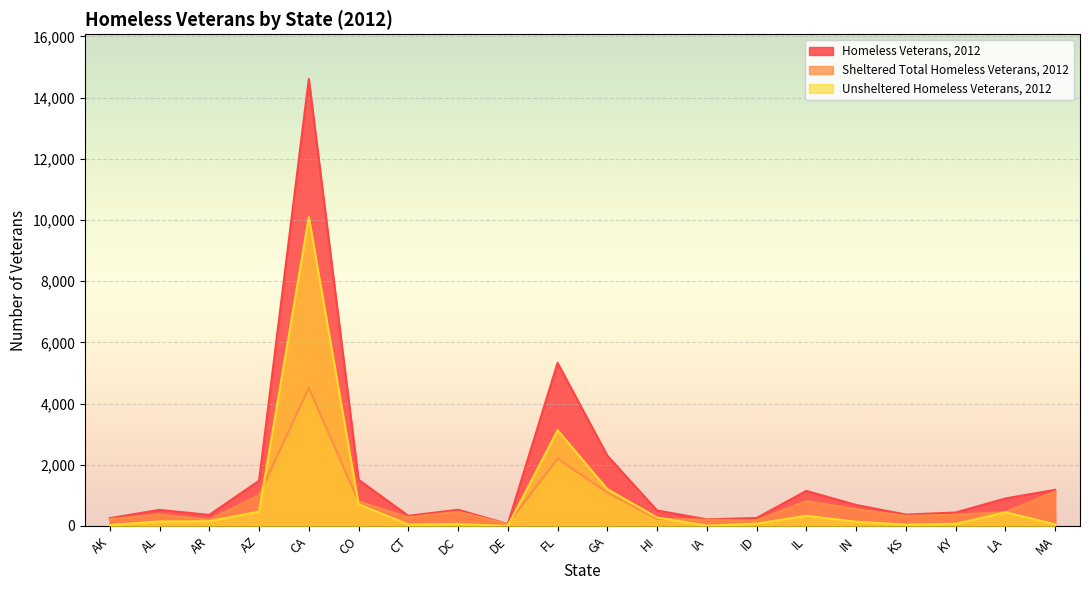

True or false: Homeless Veterans, 2012 and Sheltered Total Homeless Veterans, 2012 intersect in this chart.

False